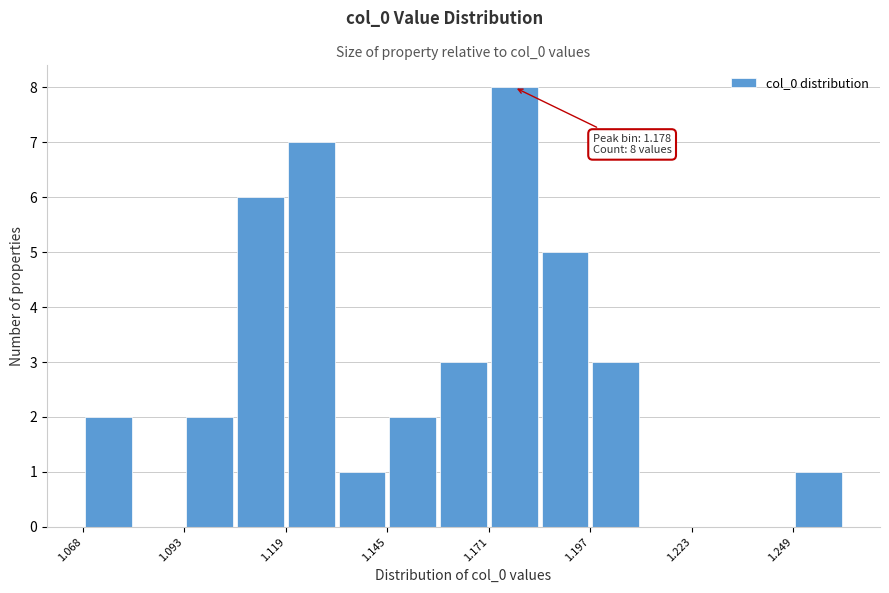

Read against the x-axis, roughly where is the centre of the tallest bar?

1.180